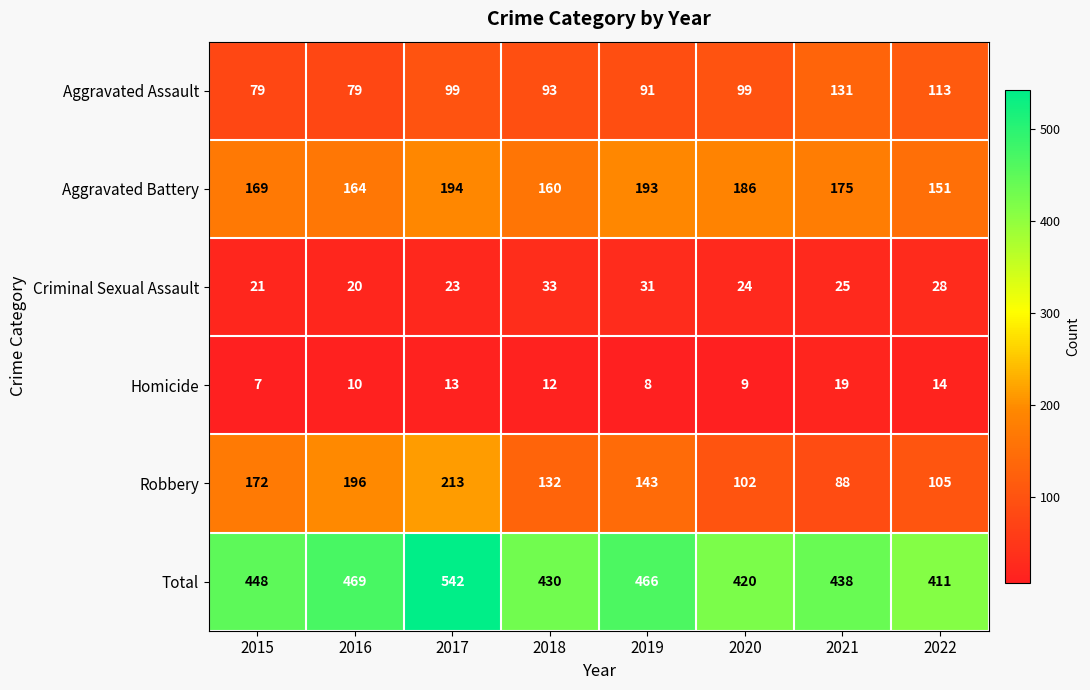

At which label is Criminal Sexual Assault closest to 26?

2021